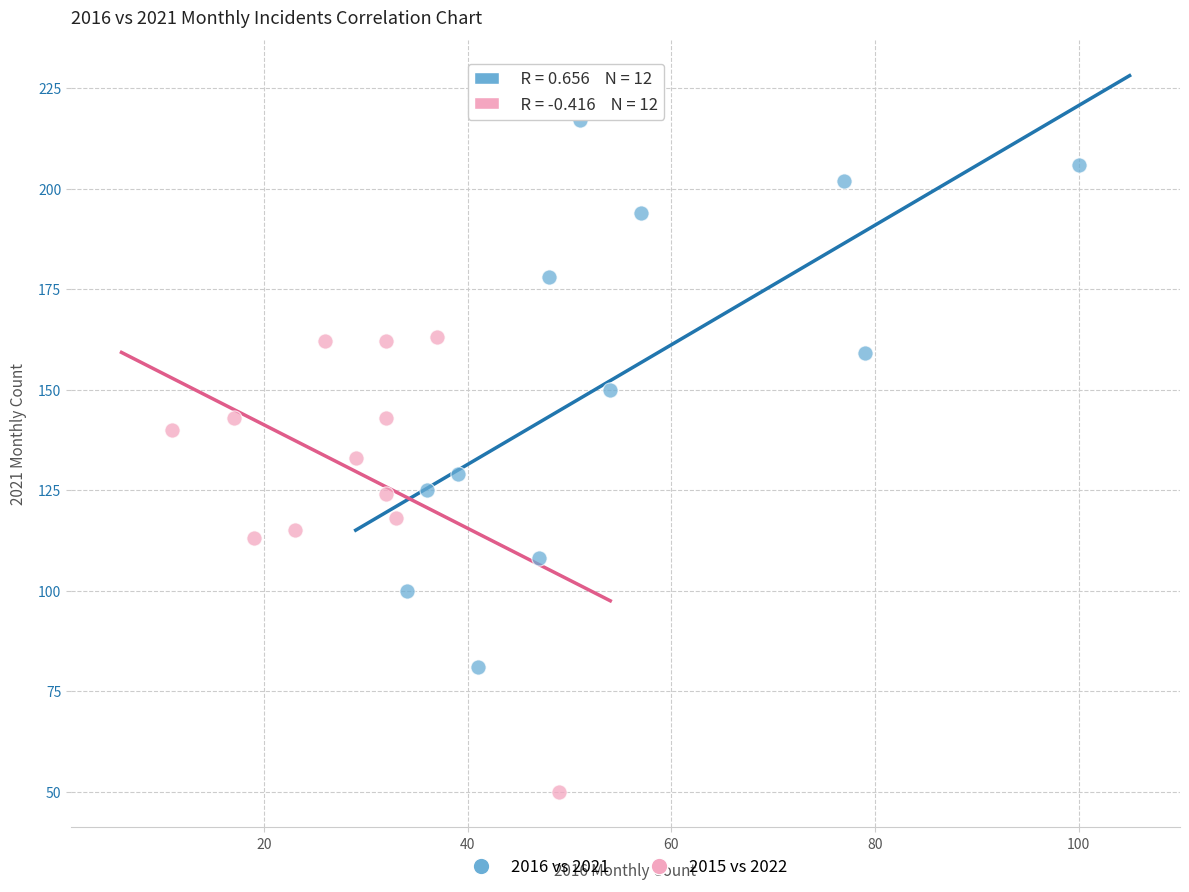

Which series reaches the minimum Y coordinate?

2015 vs 2022